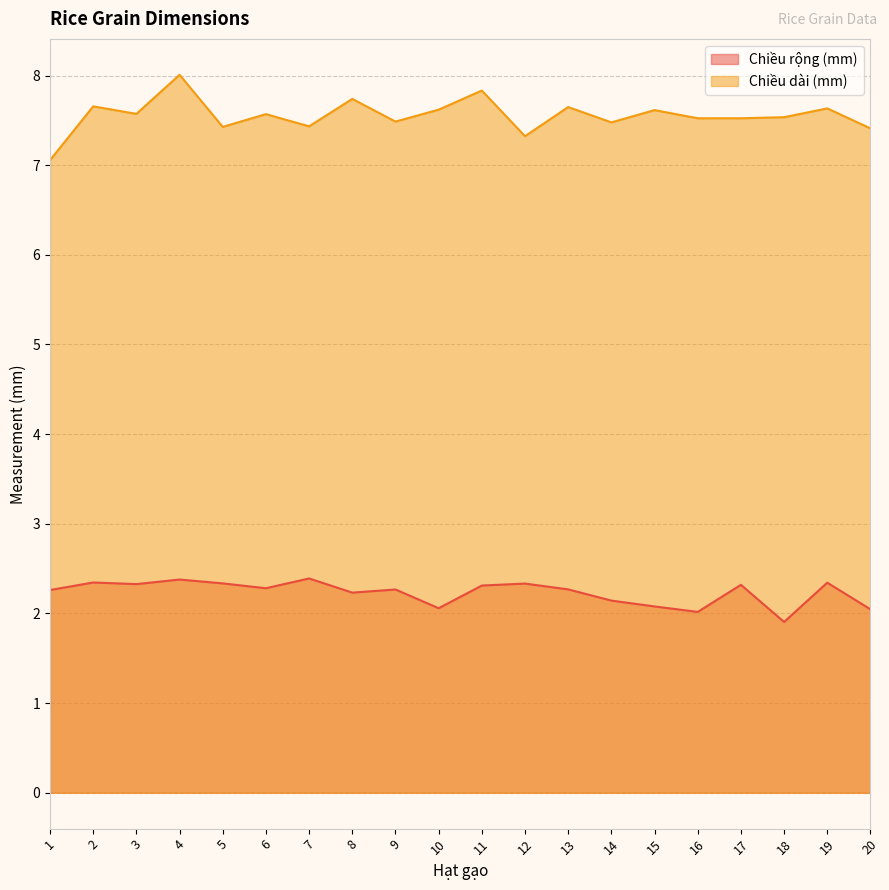

True or false: Chiều dài (mm) and Chiều rộng (mm) intersect in this chart.

False